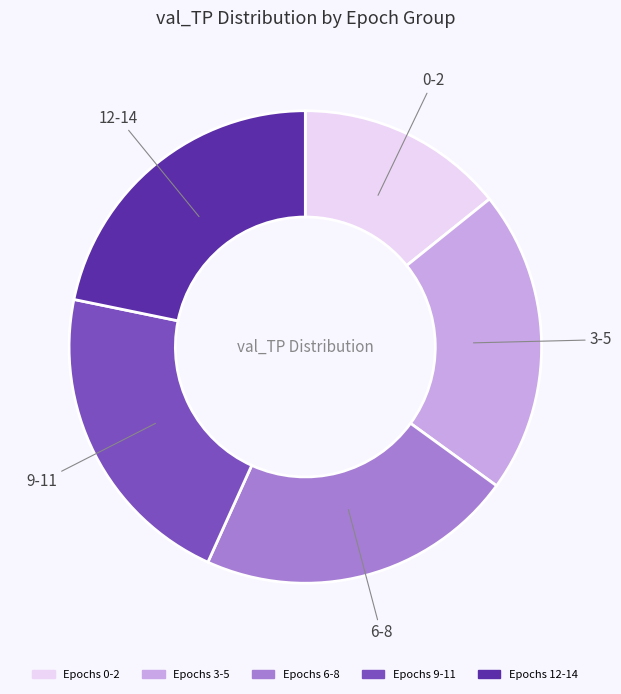

Is there any slice that represents more than half of the pie?

No